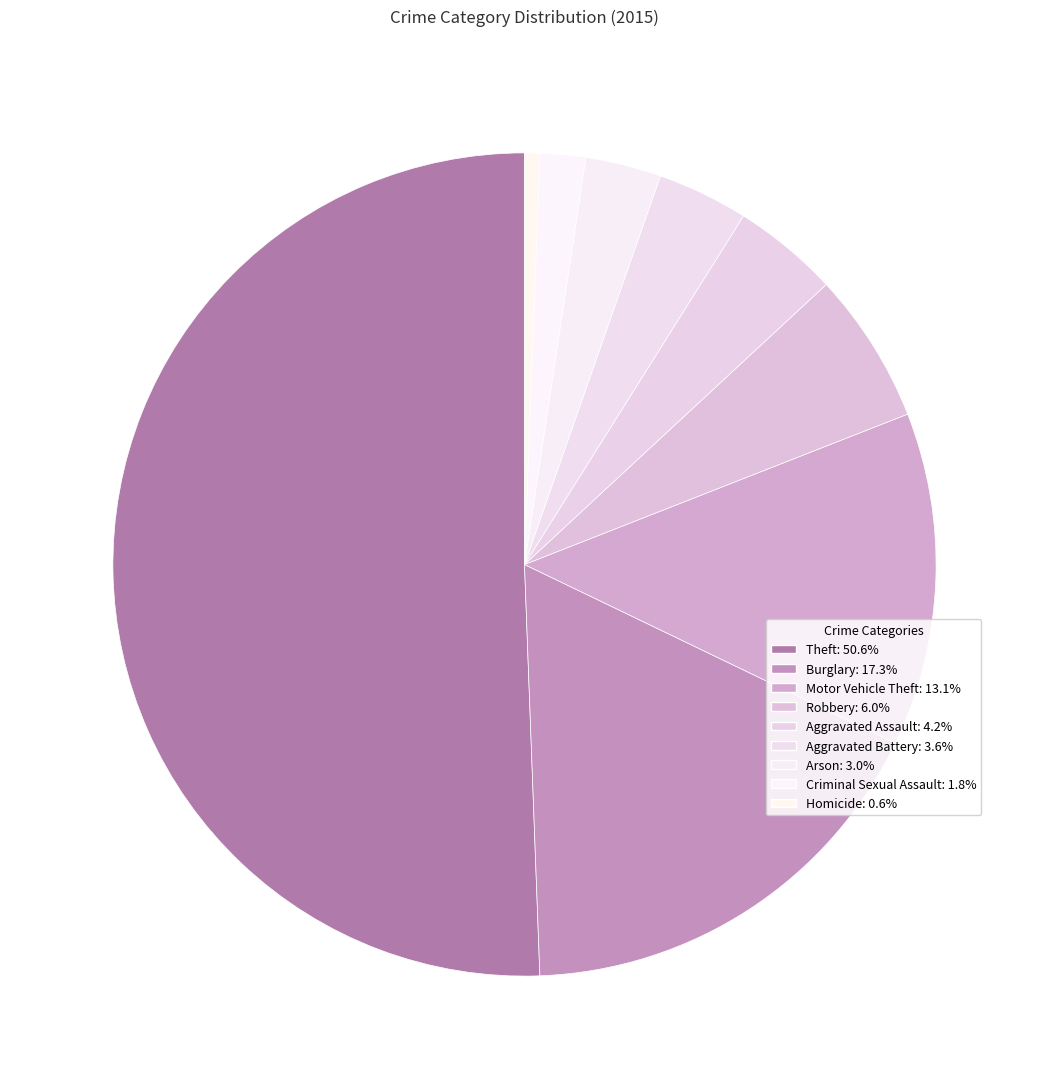

Rank the categories by value from highest to lowest.

Theft, Burglary, Motor Vehicle Theft, Robbery, Aggravated Assault, Aggravated Battery, Arson, Criminal Sexual Assault, Homicide